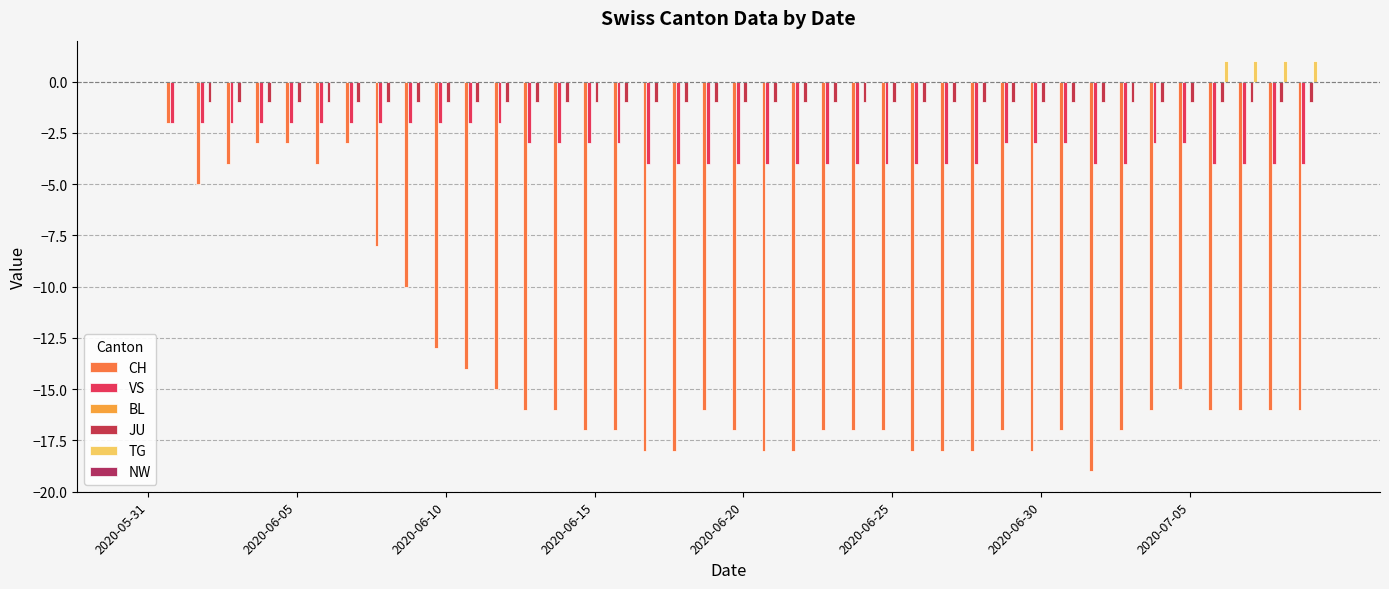

Reading left to right, transcribe all the data shown in this chart.

CH: 0	-2	-5	-4	-3	-3	-4	-3	-8	-10	-13	-14	-15	-16	-16	-17	-17	-18	-18	-16	-17	-18	-18	-17	-17	-17	-18	-18	-18	-17	-18	-17	-19	-17	-16	-15	-16	-16	-16	-16
VS: 0	-2	-2	-2	-2	-2	-2	-2	-2	-2	-2	-2	-2	-3	-3	-3	-3	-4	-4	-4	-4	-4	-4	-4	-4	-4	-4	-4	-4	-3	-3	-3	-4	-4	-3	-3	-4	-4	-4	-4
BL: 0	0	0	0	0	0	0	0	0	0	0	0	0	0	0	0	0	0	0	0	0	0	0	0	0	0	0	0	0	0	0	0	0	0	0	0	0	0	0	0
JU: 0	0	-1	-1	-1	-1	-1	-1	-1	-1	-1	-1	-1	-1	-1	-1	-1	-1	-1	-1	-1	-1	-1	-1	-1	-1	-1	-1	-1	-1	-1	-1	-1	-1	-1	-1	-1	-1	-1	-1
TG: 0	0	0	0	0	0	0	0	0	0	0	0	0	0	0	0	0	0	0	0	0	0	0	0	0	0	0	0	0	0	0	0	0	0	0	0	1	1	1	1
NW: 0	0	0	0	0	0	0	0	0	0	0	0	0	0	0	0	0	0	0	0	0	0	0	0	0	0	0	0	0	0	0	0	0	0	0	0	0	0	0	0